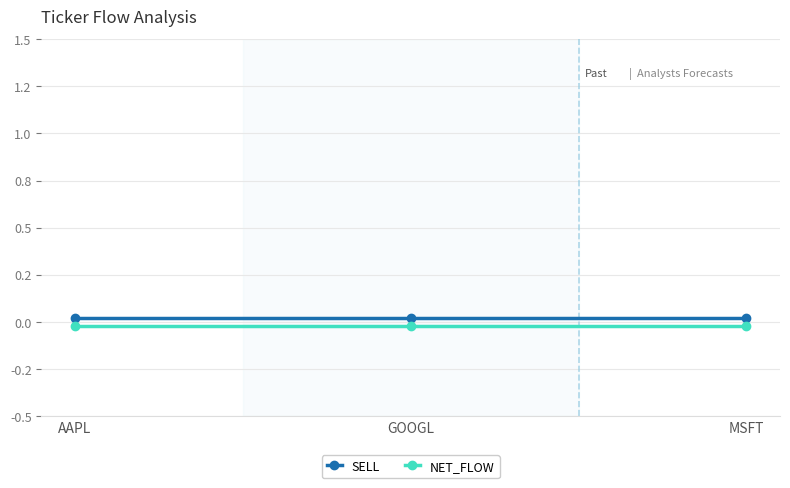

How many lines are shown in the chart?

2